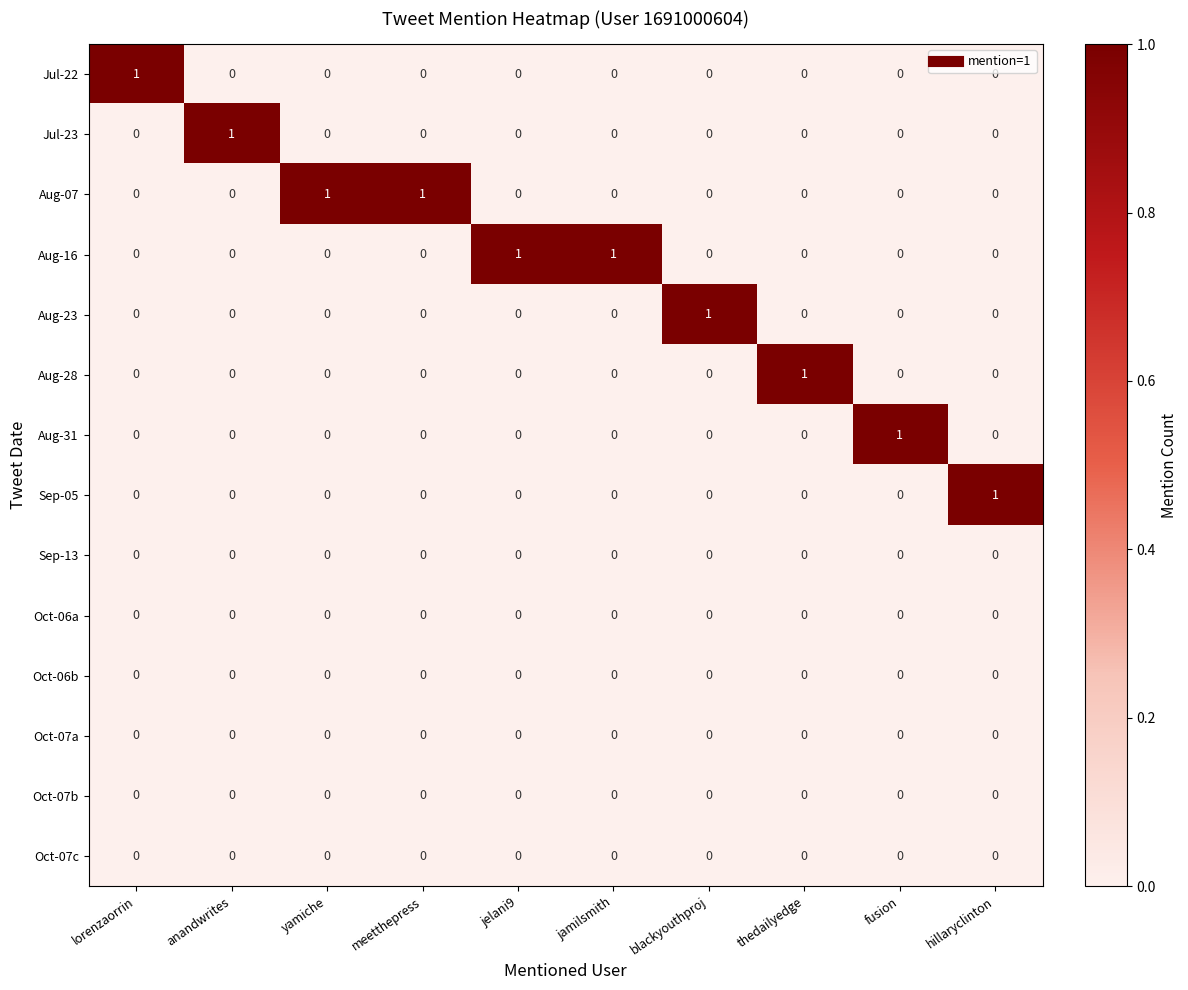

True or false: Sep-05 has a value of 0 at blackyouthproj.

True